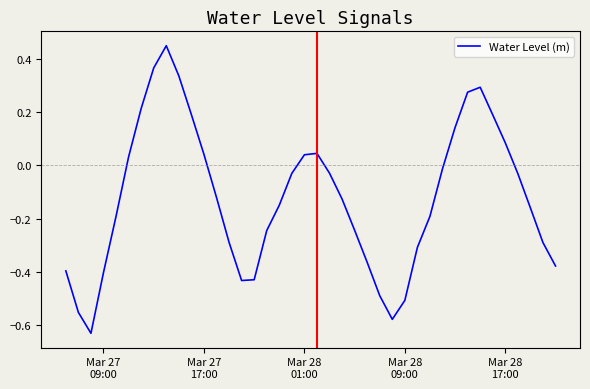

What is the difference between the maximum and minimum values?

1.1